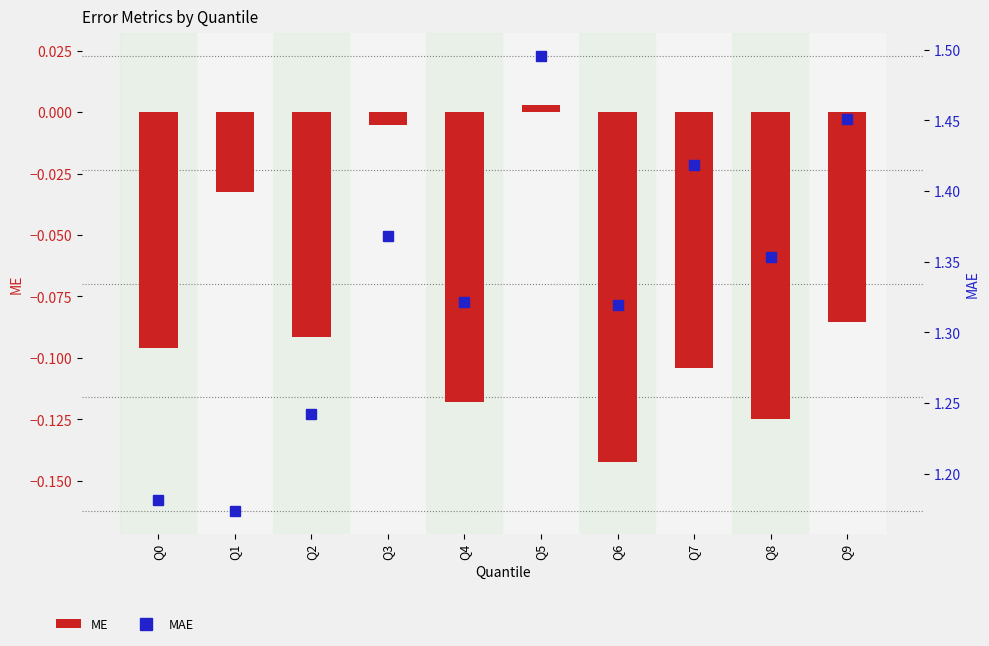

Which label corresponds to the smallest value in the chart?

Q6